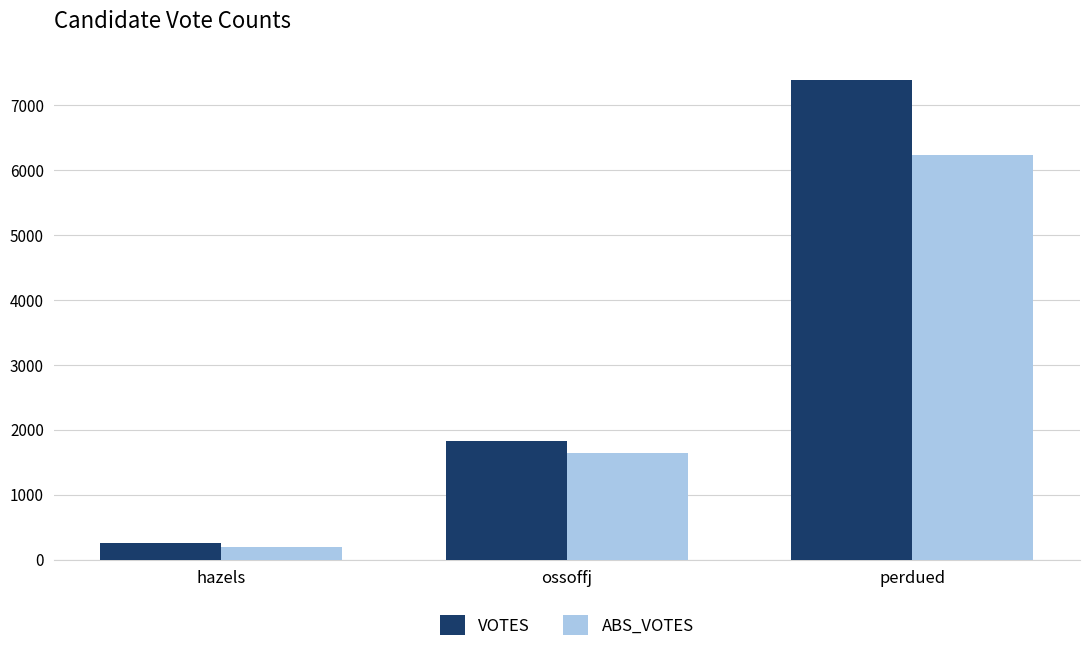

What position from the left is hazels?

1